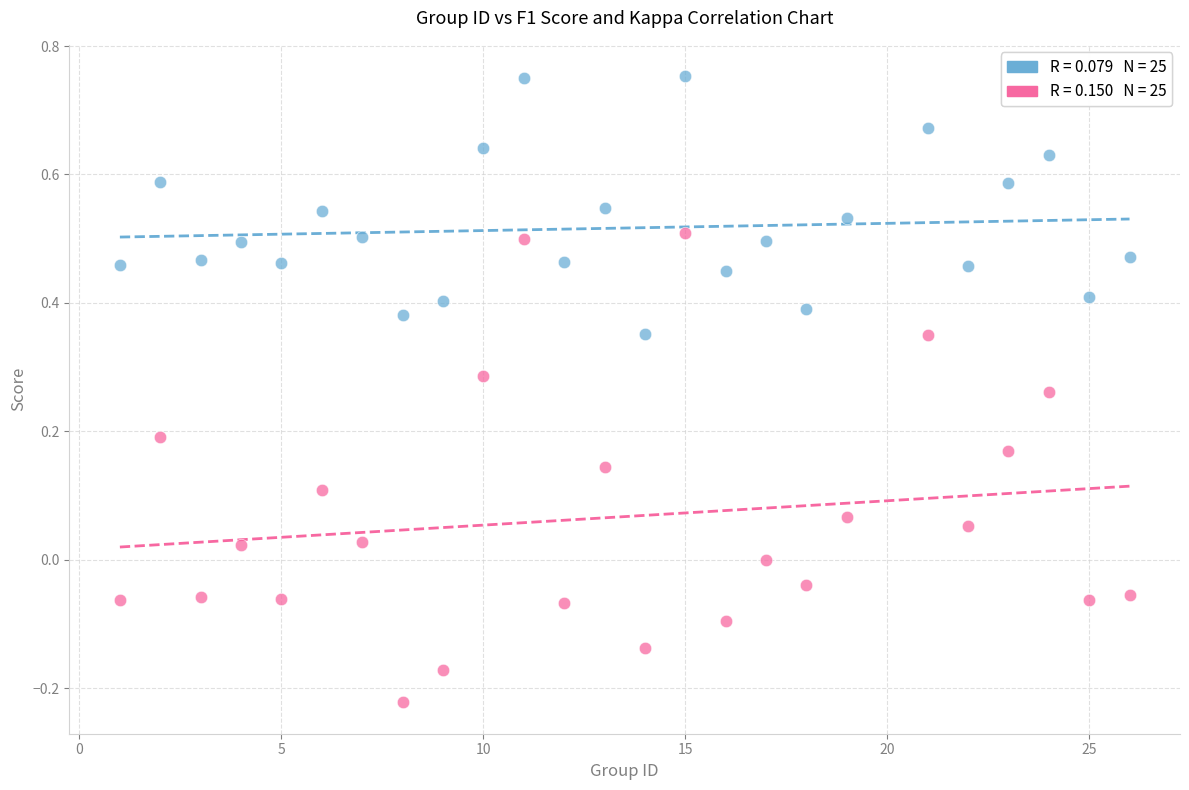

Across all data points, what is the range of Y values (max minus min)?

1.0